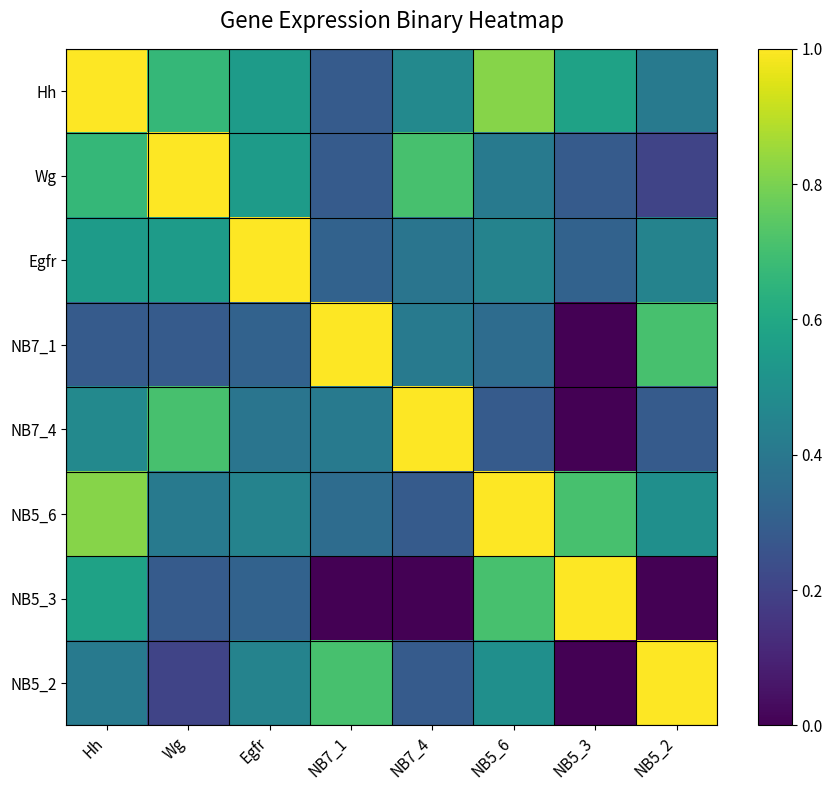

Which series has the largest range (max minus min)?

NB7_4